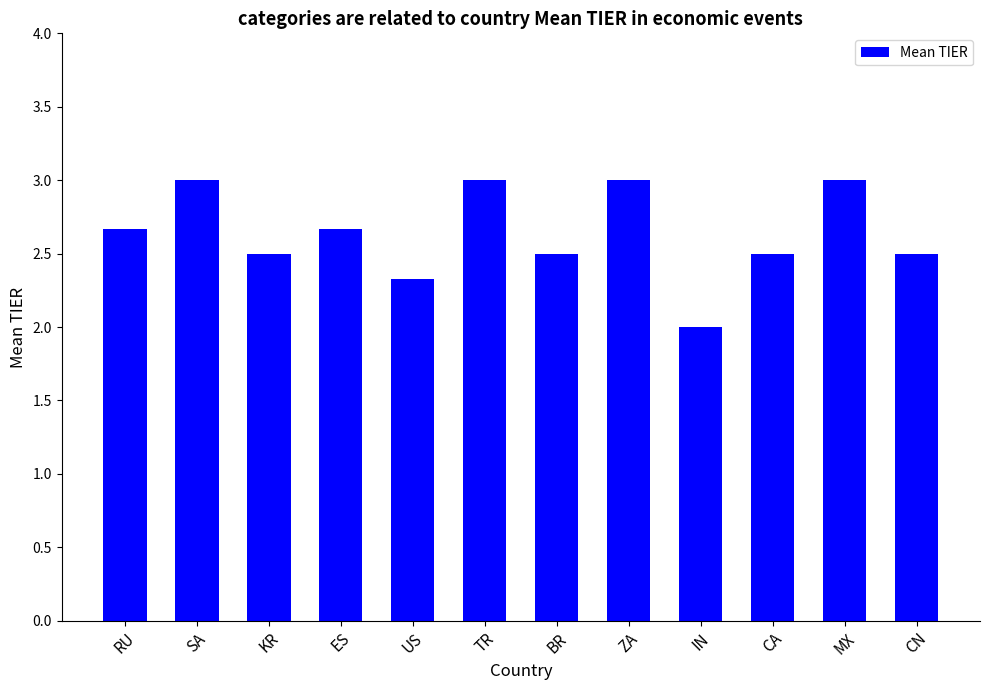

Reading left to right, extract all data points from this chart.

RU=2.7	SA=3.0	KR=2.5	ES=2.7	US=2.3	TR=3.0	BR=2.5	ZA=3.0	IN=2.0	CA=2.5	MX=3.0	CN=2.5